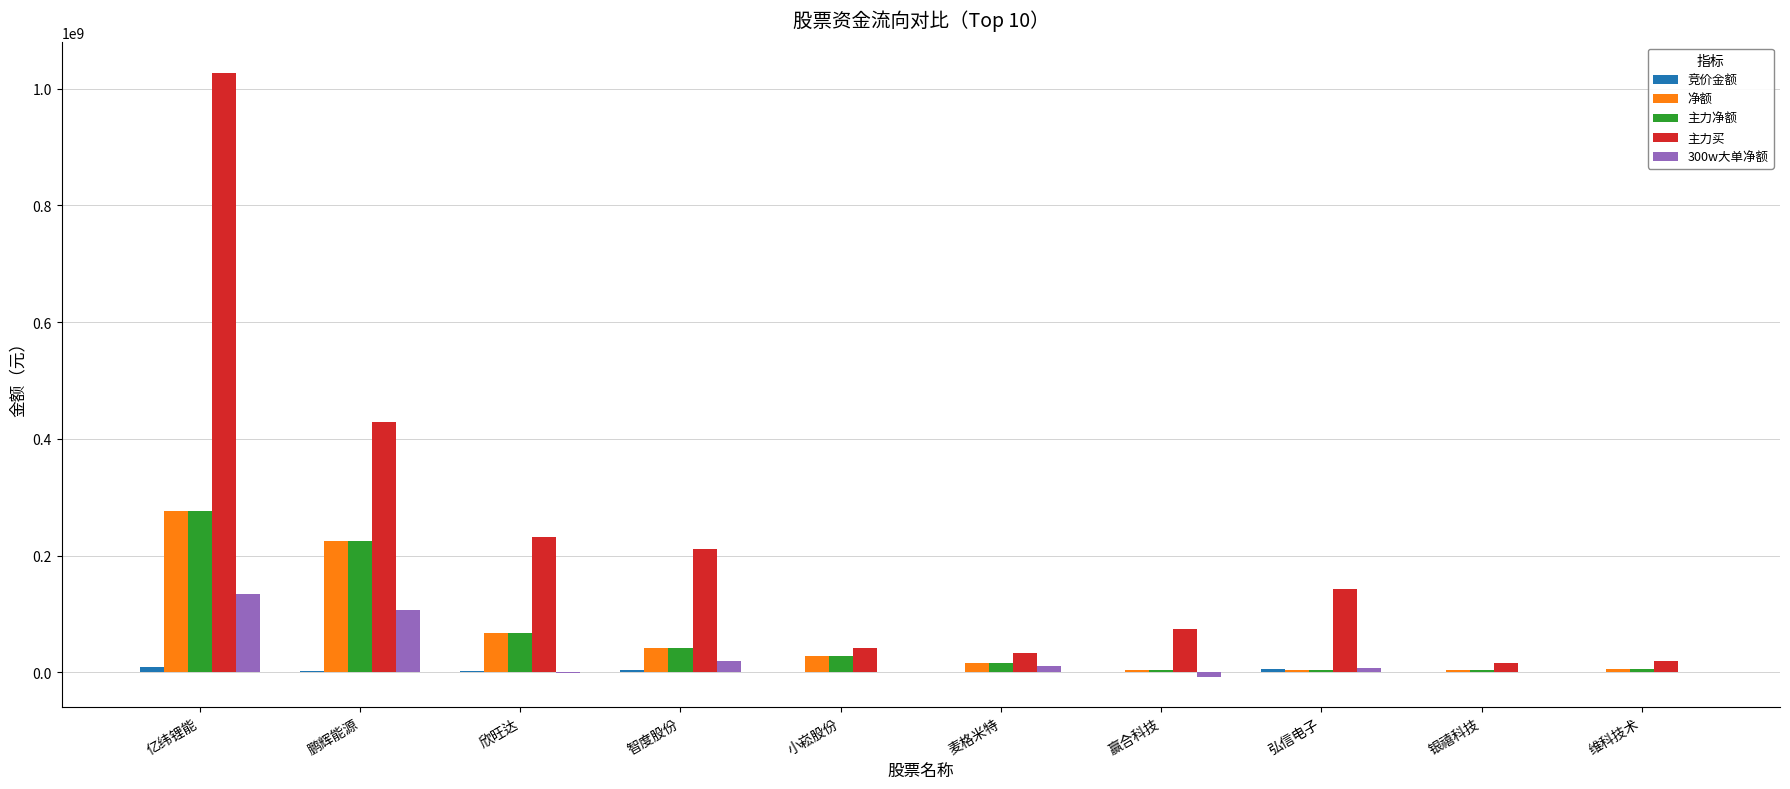

Count the number of data series in this chart.

5